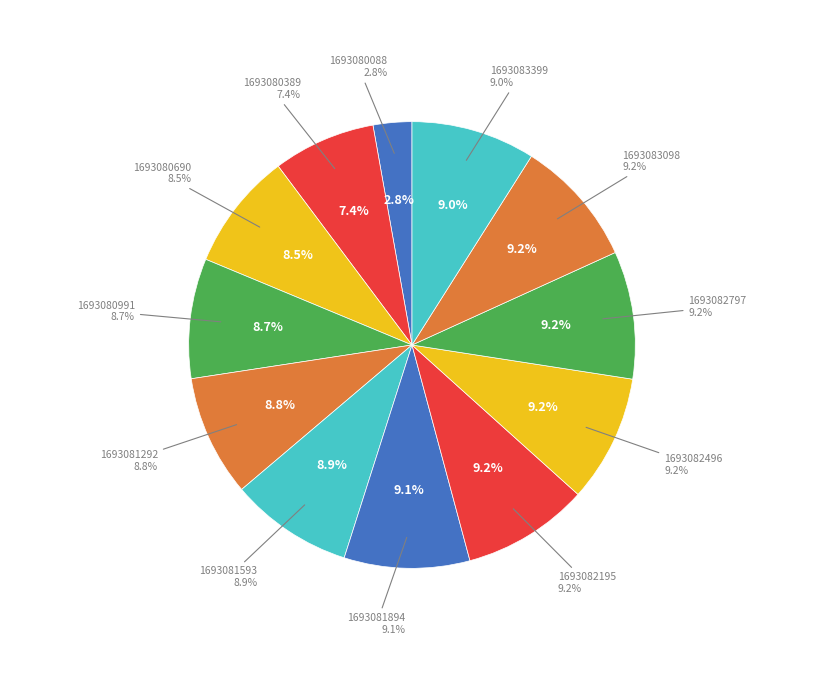

To the nearest percent, what is the average slice percentage?

8%